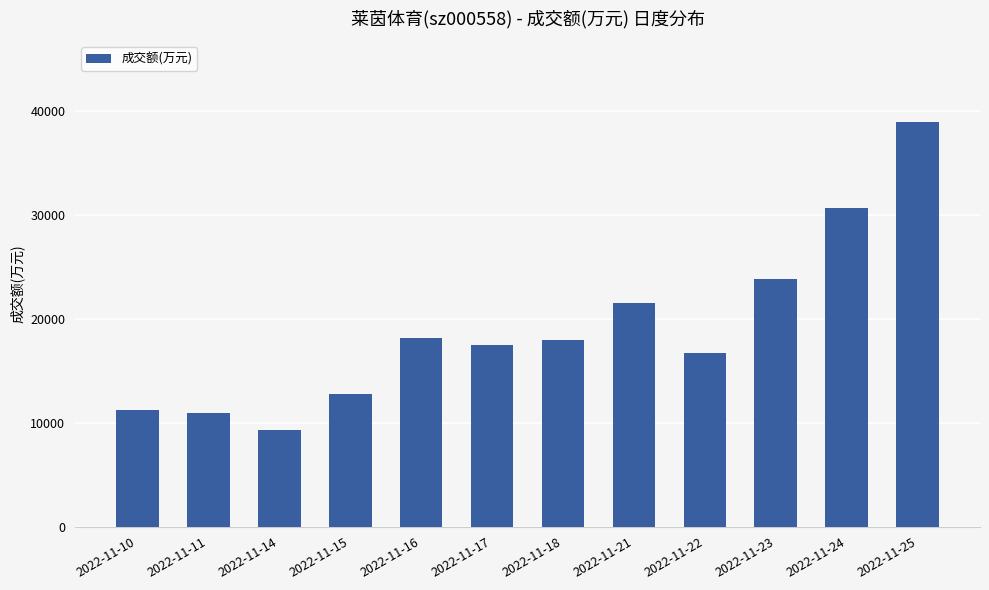

Which category has the highest value across all series?

2022-11-25